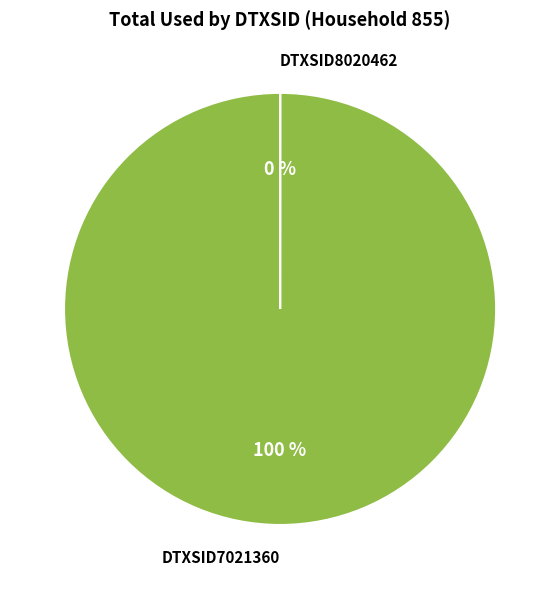

Which has a higher value, DTXSID7021360 or DTXSID8020462?

DTXSID7021360